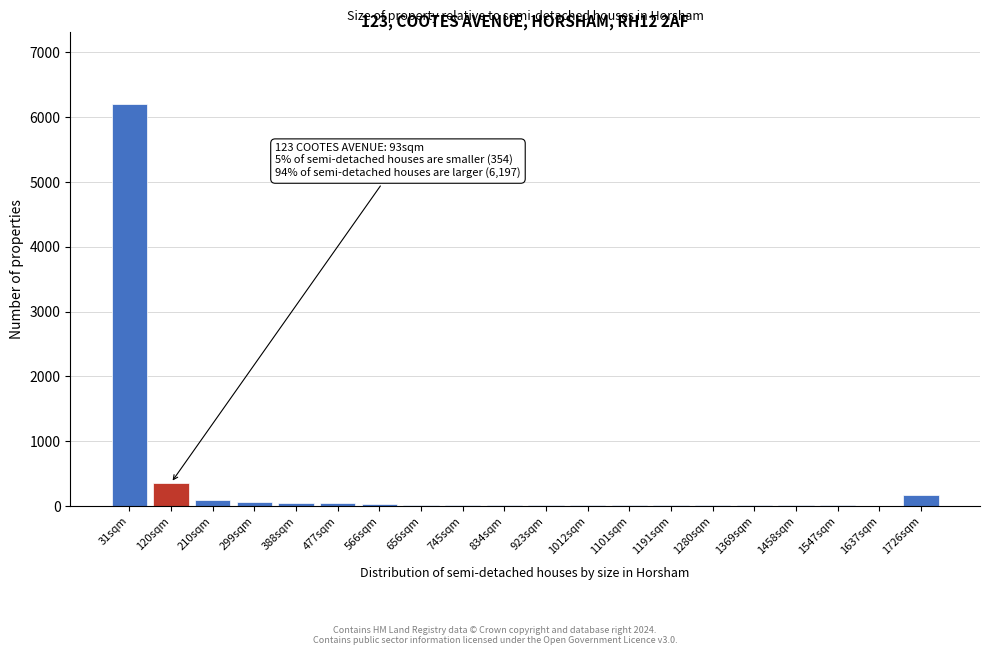

What is the sum of all values?

7105